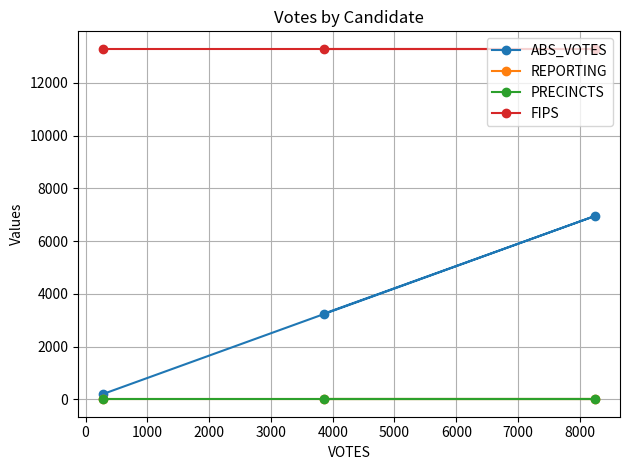

The value of REPORTING at 1000 is 3. True or false?

False